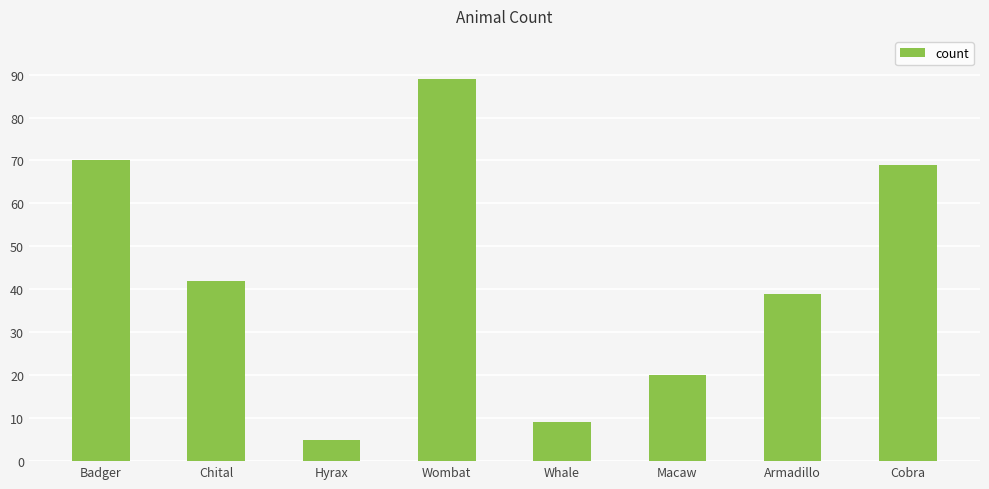

What is the change in value from Armadillo to Cobra?

+30